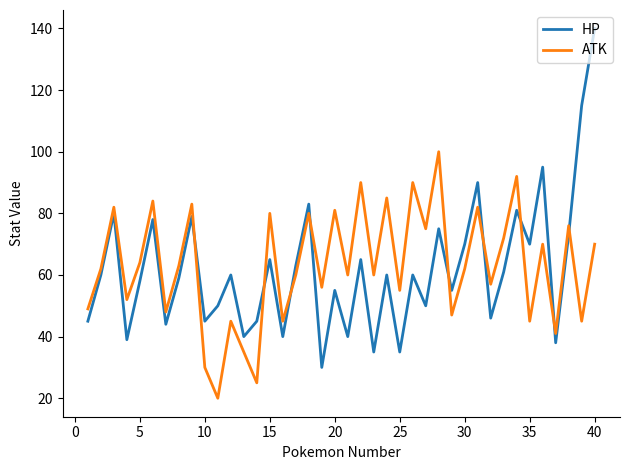

Which series has the largest range (max minus min)?

HP